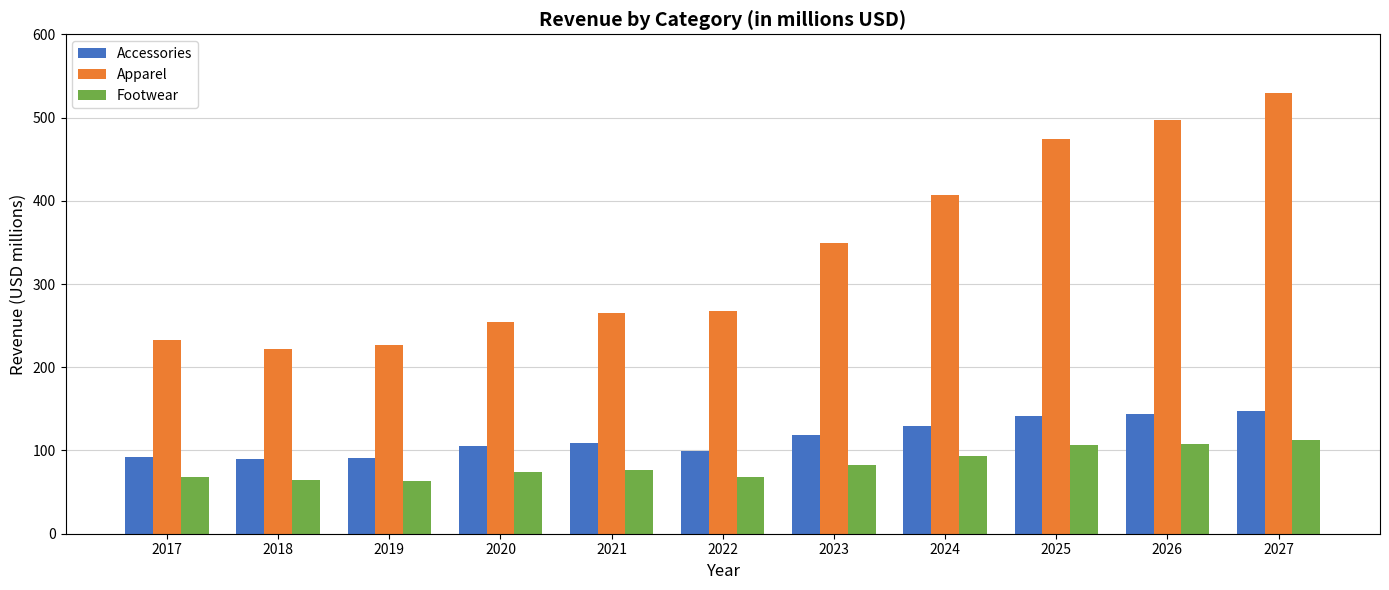

What is the spread (max minus min) of values at 2027?

416.7